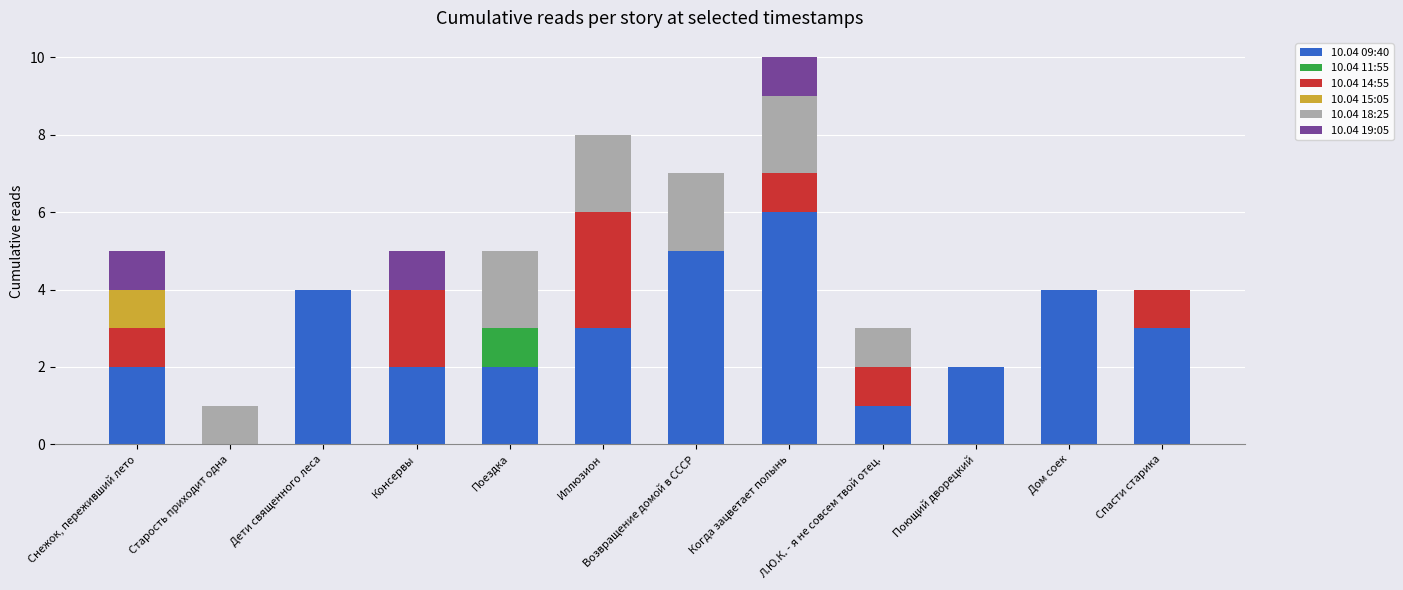

Is it true that 10.04 09:40 equals 3 at Иллюзион?

True